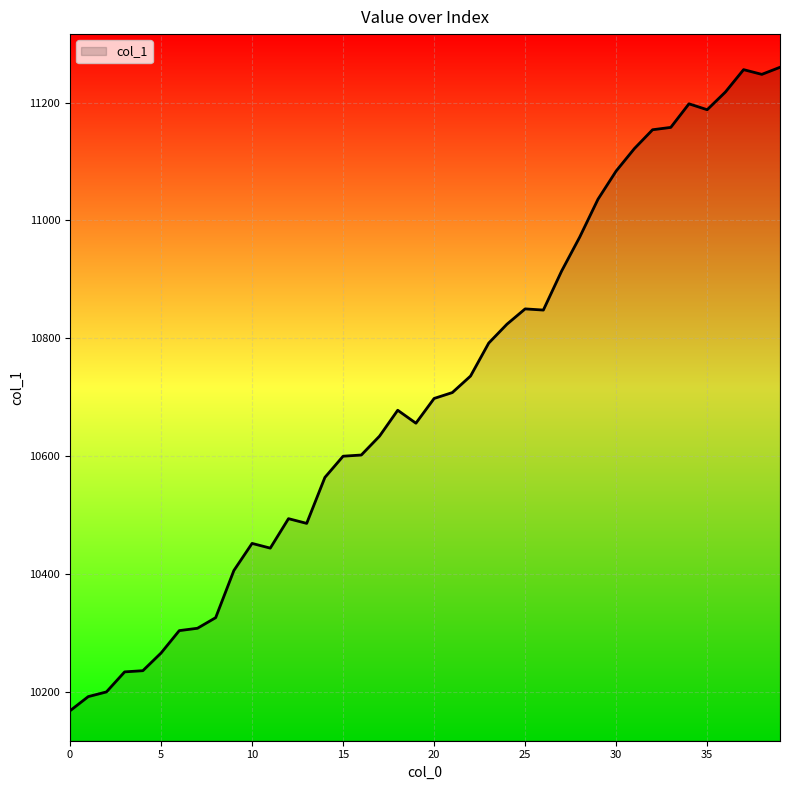

What is the difference between the maximum and minimum values?

1092